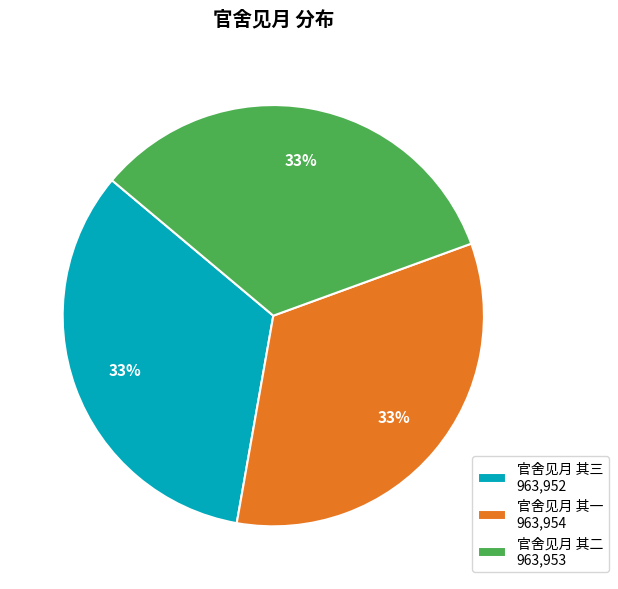

Does any single category account for the majority?

No